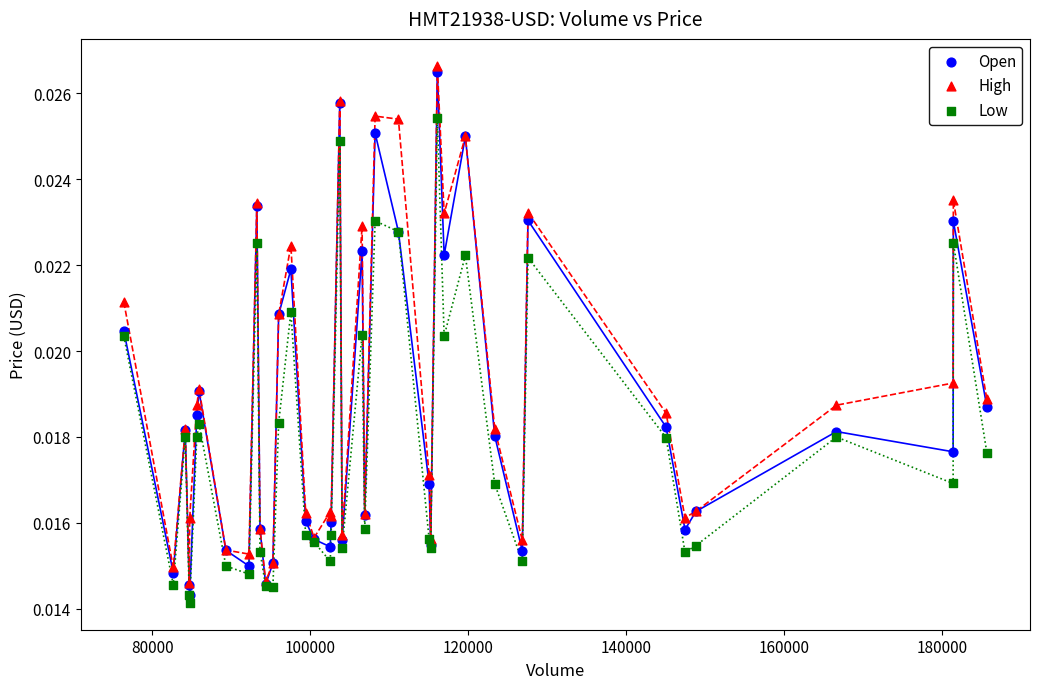

Which series reaches the maximum Y coordinate?

High